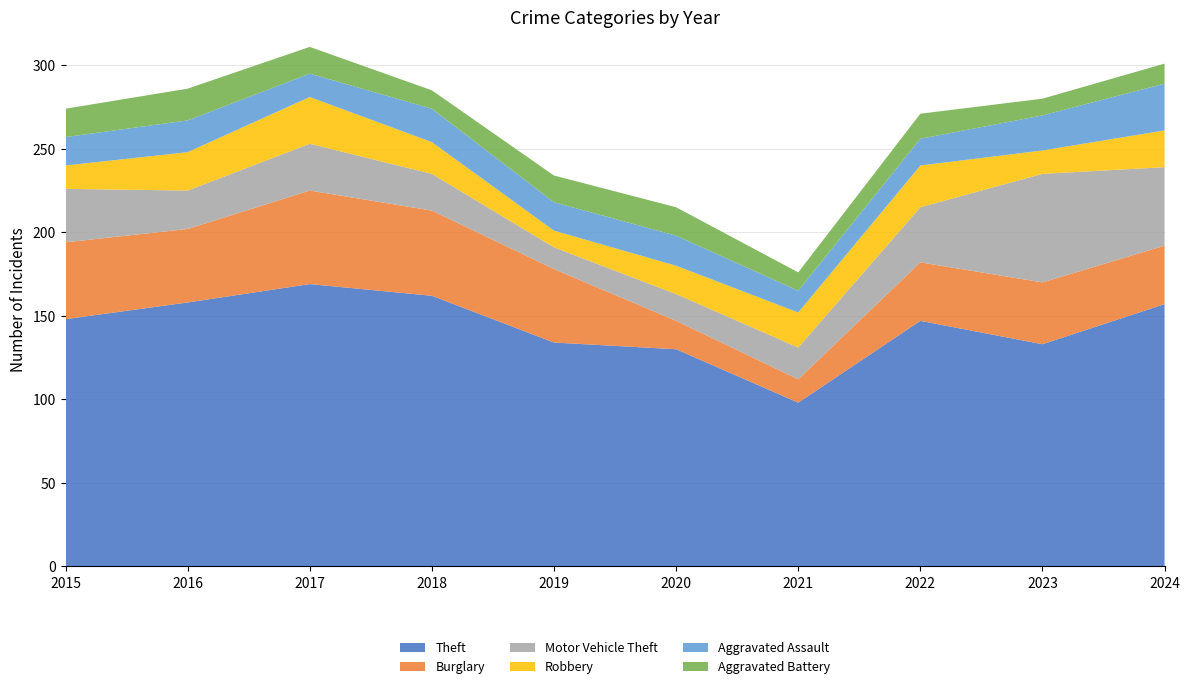

Reading right to left, transcribe all the data shown in this chart.

Theft: 157	133	147	98	130	134	162	169	158	148
Burglary: 35	37	35	14	17	44	51	56	44	46
Motor Vehicle Theft: 47	65	33	19	16	13	22	28	23	32
Robbery: 22	14	25	21	17	10	19	28	23	14
Aggravated Assault: 28	21	16	13	18	17	20	14	19	17
Aggravated Battery: 12	10	15	11	17	16	11	16	19	17